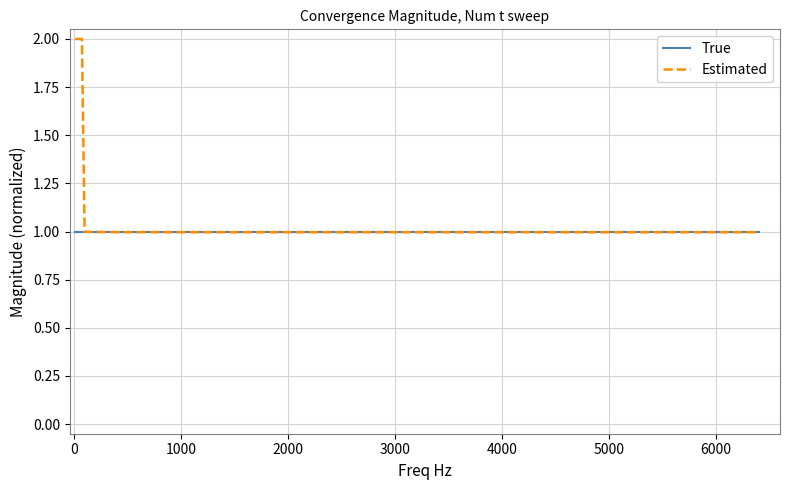

What is the greatest value displayed?

2.0